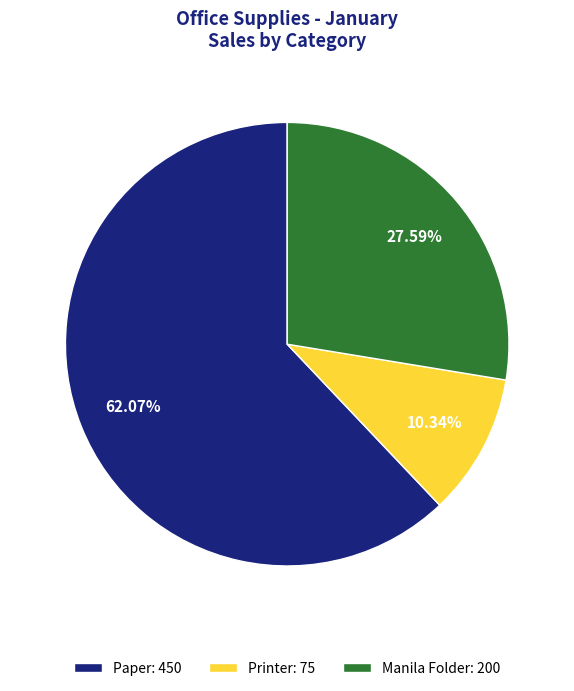

Combined, what portion of the pie is Paper and Manila Folder?

89.7%